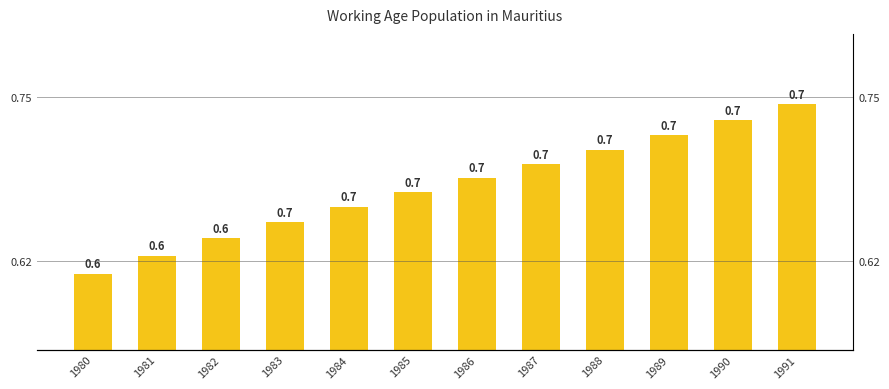

Reading left to right, what are all the values shown in this chart?

1980=0.6	1981=0.6	1982=0.6	1983=0.7	1984=0.7	1985=0.7	1986=0.7	1987=0.7	1988=0.7	1989=0.7	1990=0.7	1991=0.7